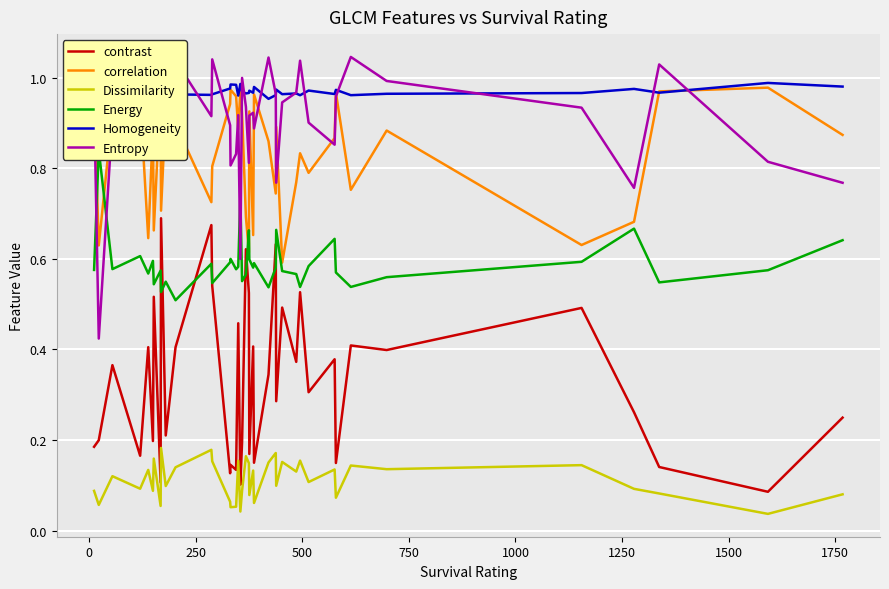

True or false: contrast and Homogeneity cross at least once.

False